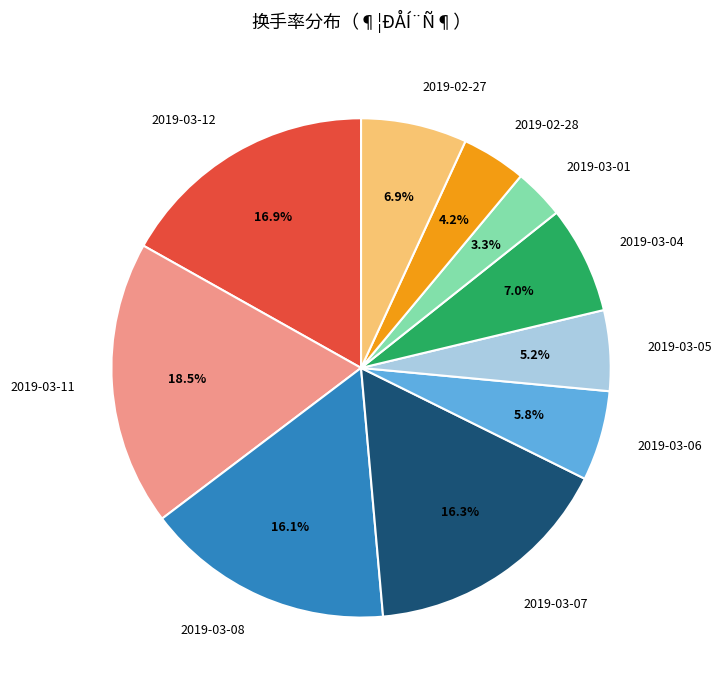

Between 2019-03-05 and 2019-03-04, which is larger?

2019-03-04